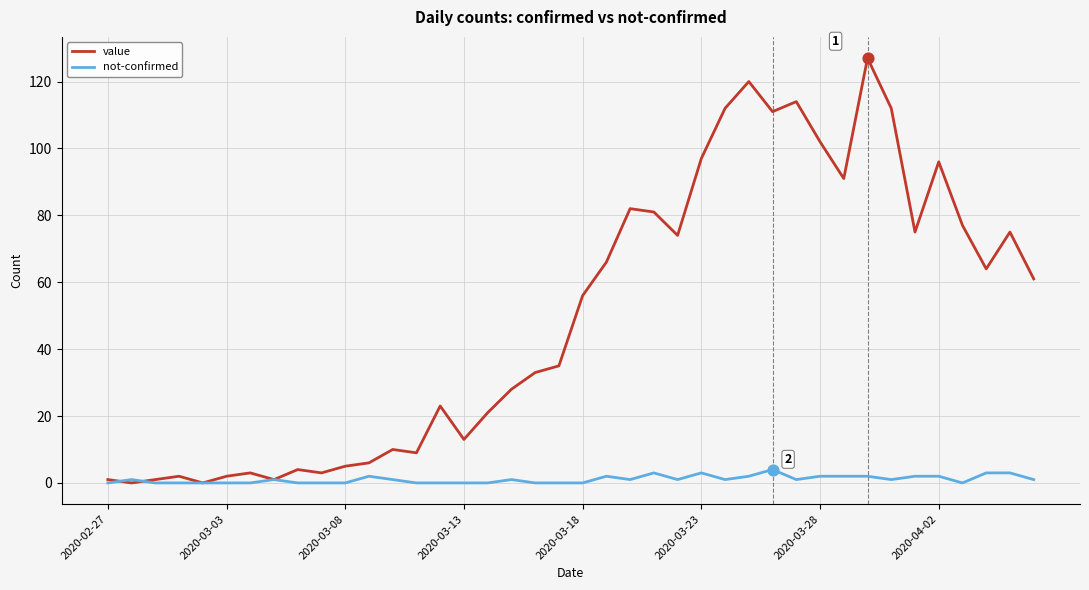

Which series has the largest total across all categories?

value